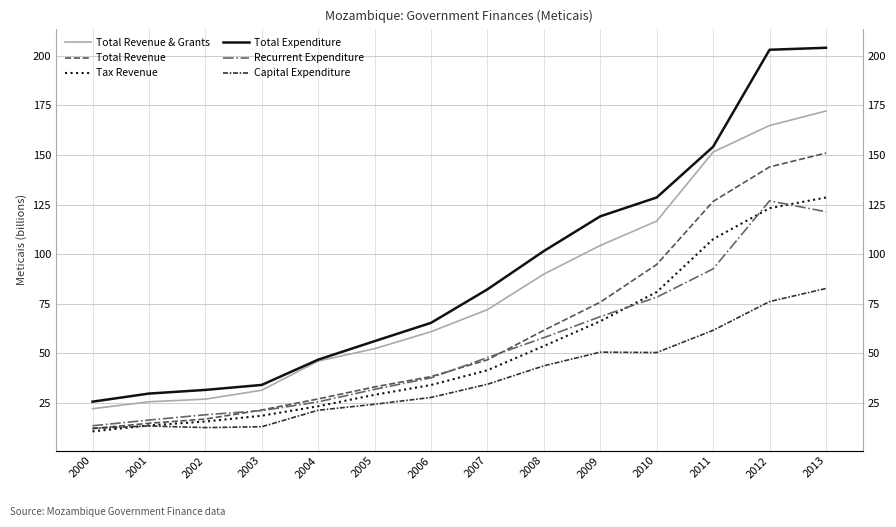

What is the average value of the Recurrent Expenditure series?

54.2